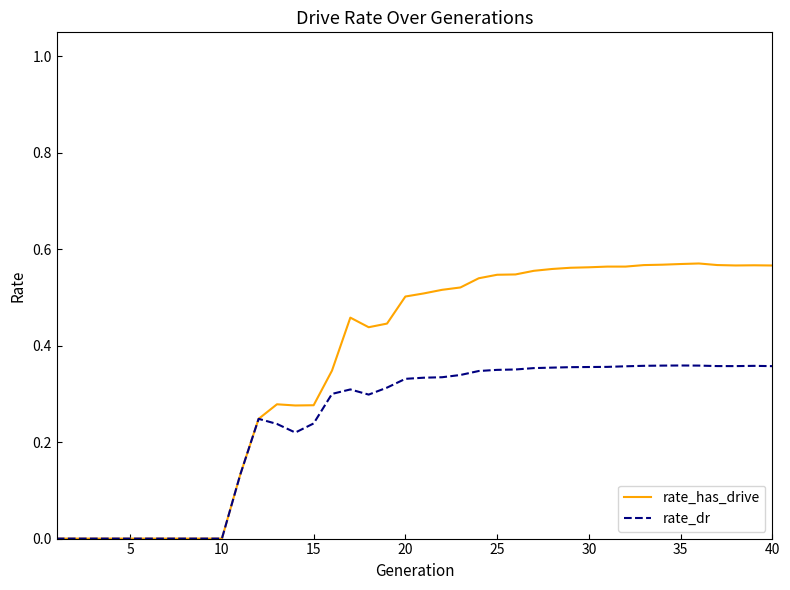

How many categories are shown in the chart?

40